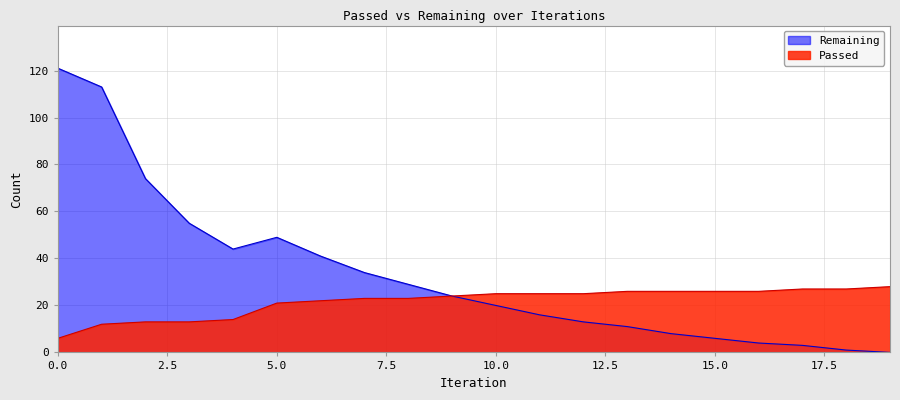

Reading left to right, what are all the values shown in this chart?

Passed: 0=6	1=12	2=13	3=13	4=14	5=21	6=22	7=23	8=23	9=24	10=25	11=25	12=25	13=26	14=26	15=26	16=26	17=27	18=27	19=28
Remaining: 0=121	1=113	2=74	3=55	4=44	5=49	6=41	7=34	8=29	9=24	10=20	11=16	12=13	13=11	14=8	15=6	16=4	17=3	18=1	19=0